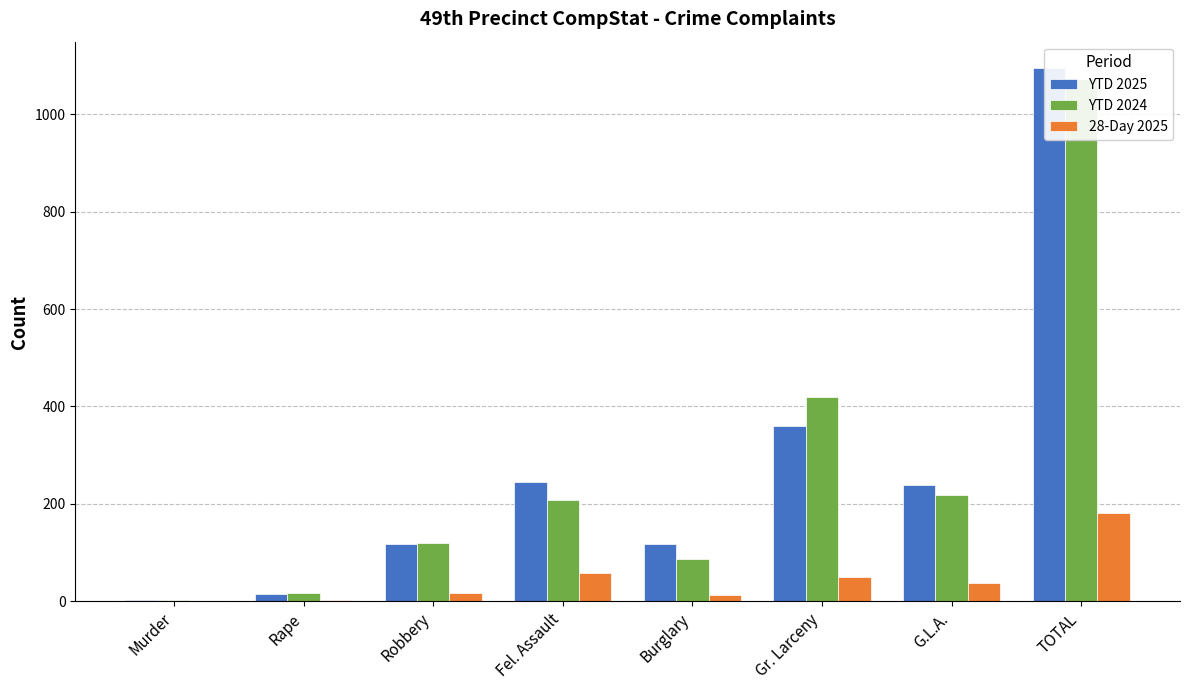

What is the total value across all series at Gr. Larceny?

829